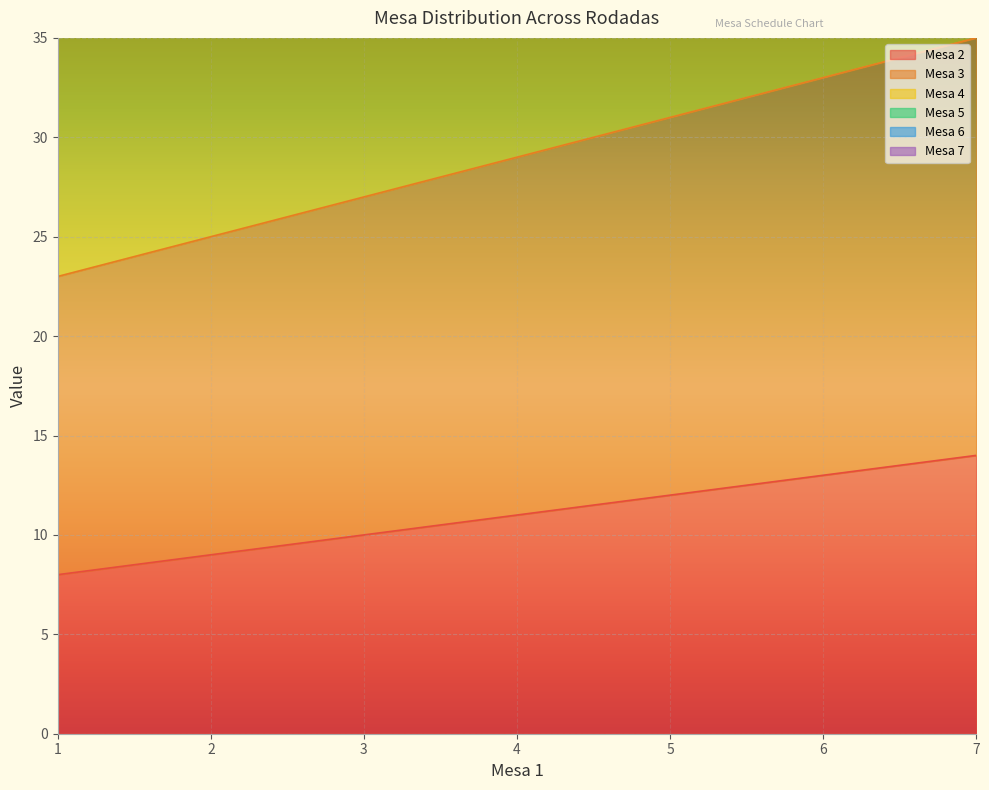

What is the difference between the Mesa 2 values at 6 and 7?

1